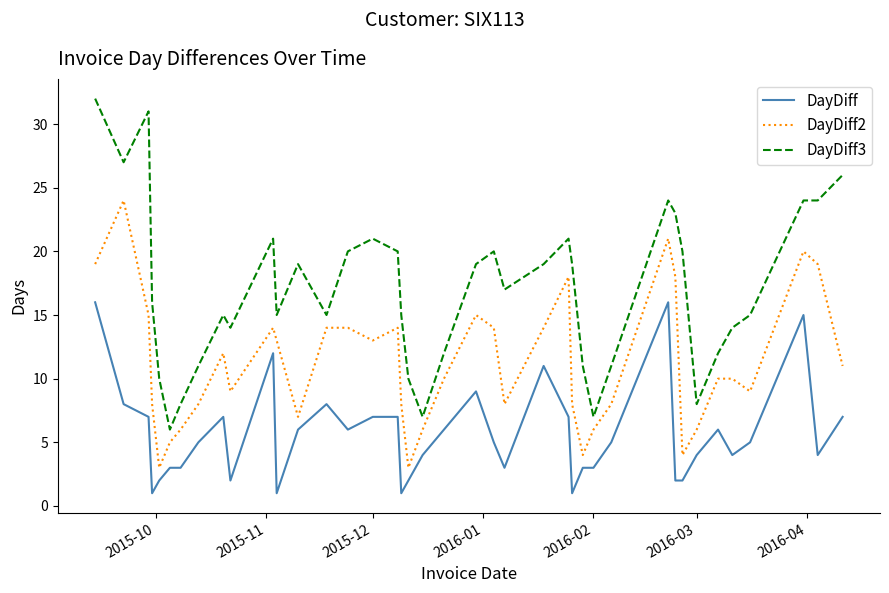

True or false: DayDiff2 and DayDiff cross at least once.

False